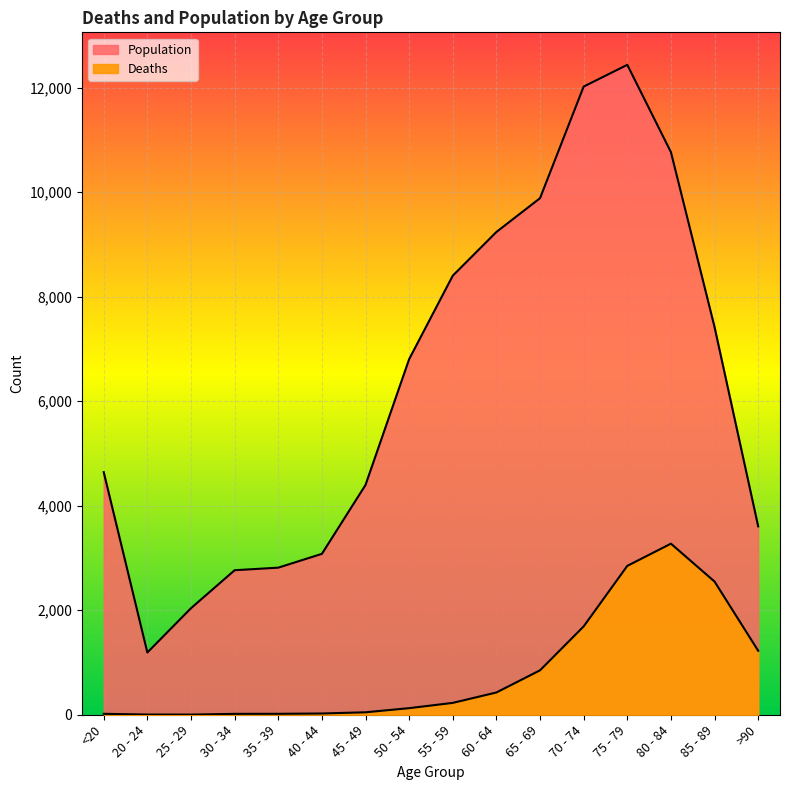

What are all the series names shown in the legend?

Deaths, Population